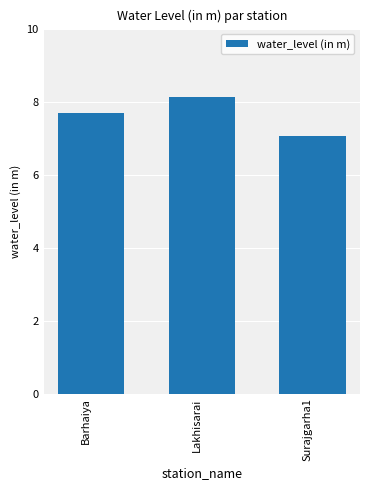

Is it true that the value at Lakhisarai is 8.1?

True